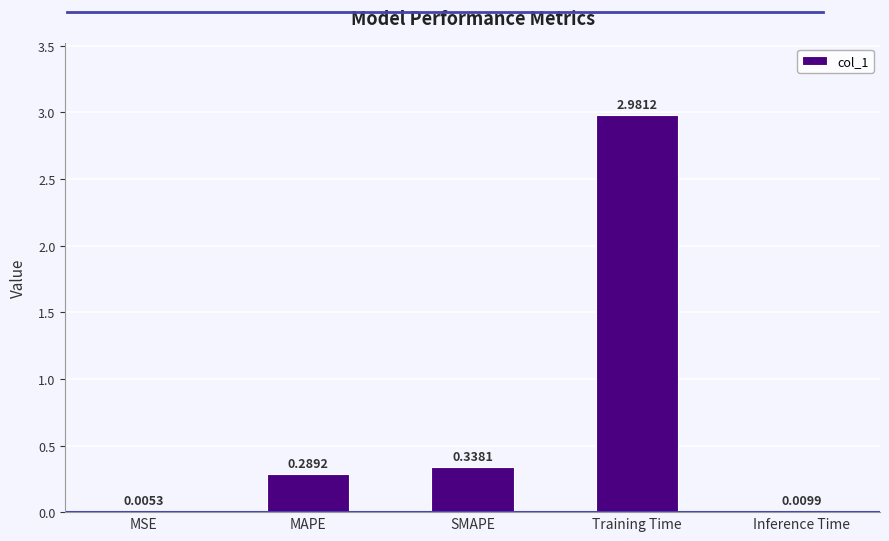

Where is the data nearest to the value 1?

SMAPE